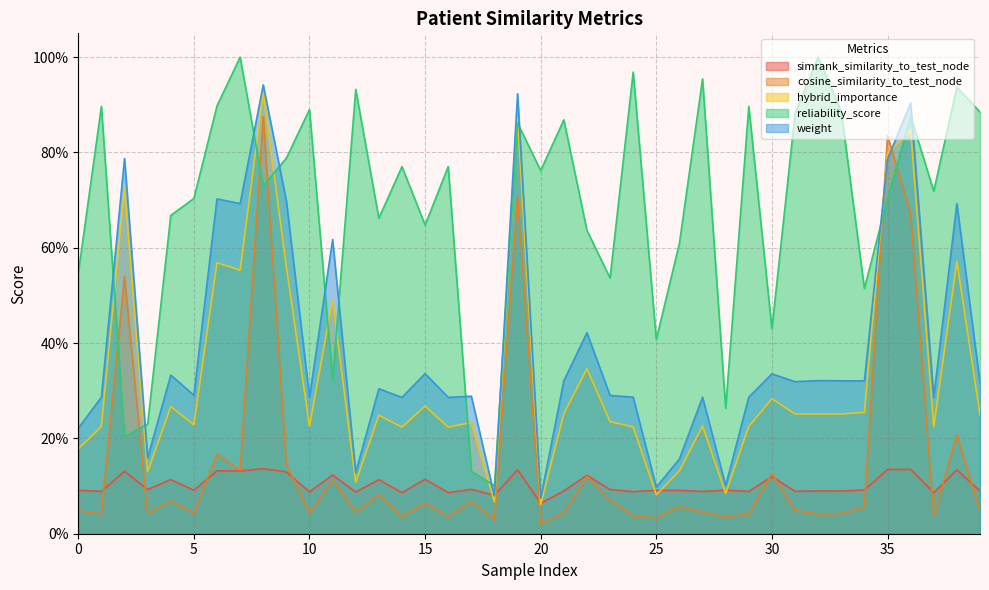

In cosine_similarity_to_test_node, how many points are higher than both neighbors (excluding endpoints)?

14